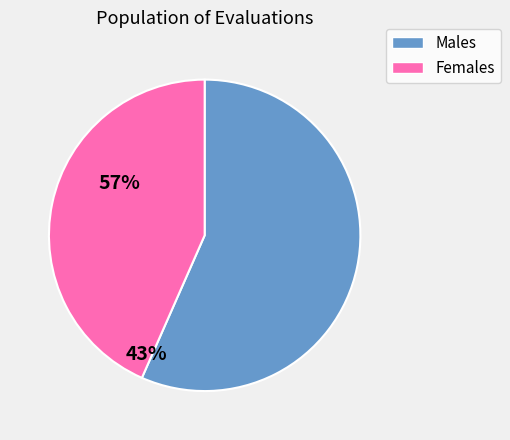

Is there a majority slice in this chart?

Yes